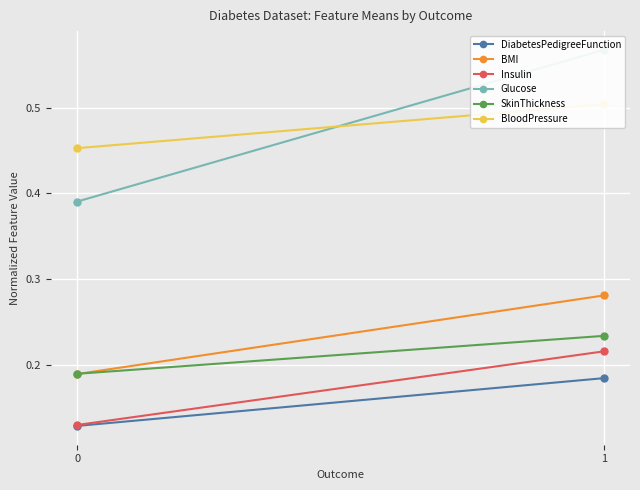

Reading left to right, list all the values displayed in this chart.

DiabetesPedigreeFunction: 0=0.1	1=0.2
BMI: 0=0.2	1=0.3
Insulin: 0=0.1	1=0.2
Glucose: 0=0.4	1=0.6
SkinThickness: 0=0.2	1=0.2
BloodPressure: 0=0.5	1=0.5